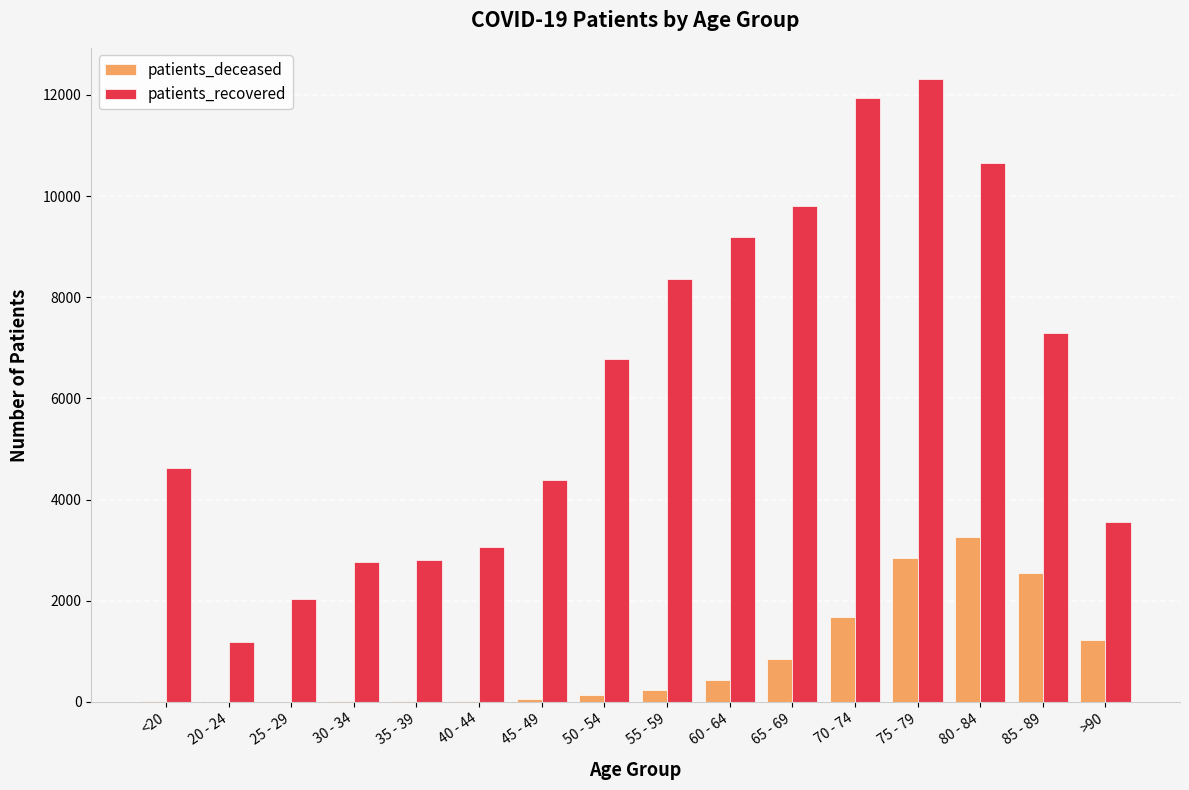

Which series has the largest total across all categories?

patients_recovered